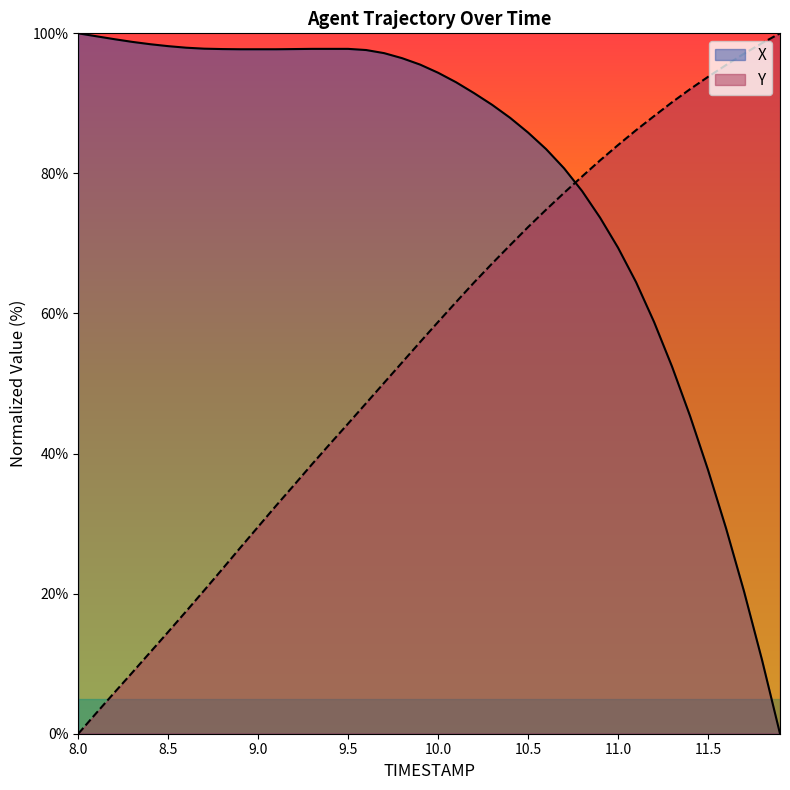

Rank the series by their average value, from lowest to highest.

Y, X